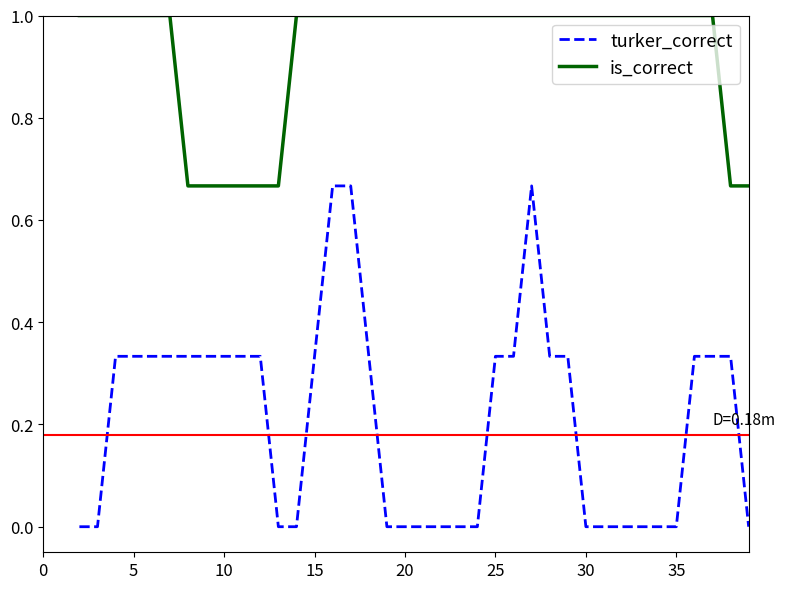

What are all the series names shown in the legend?

turker_correct, is_correct